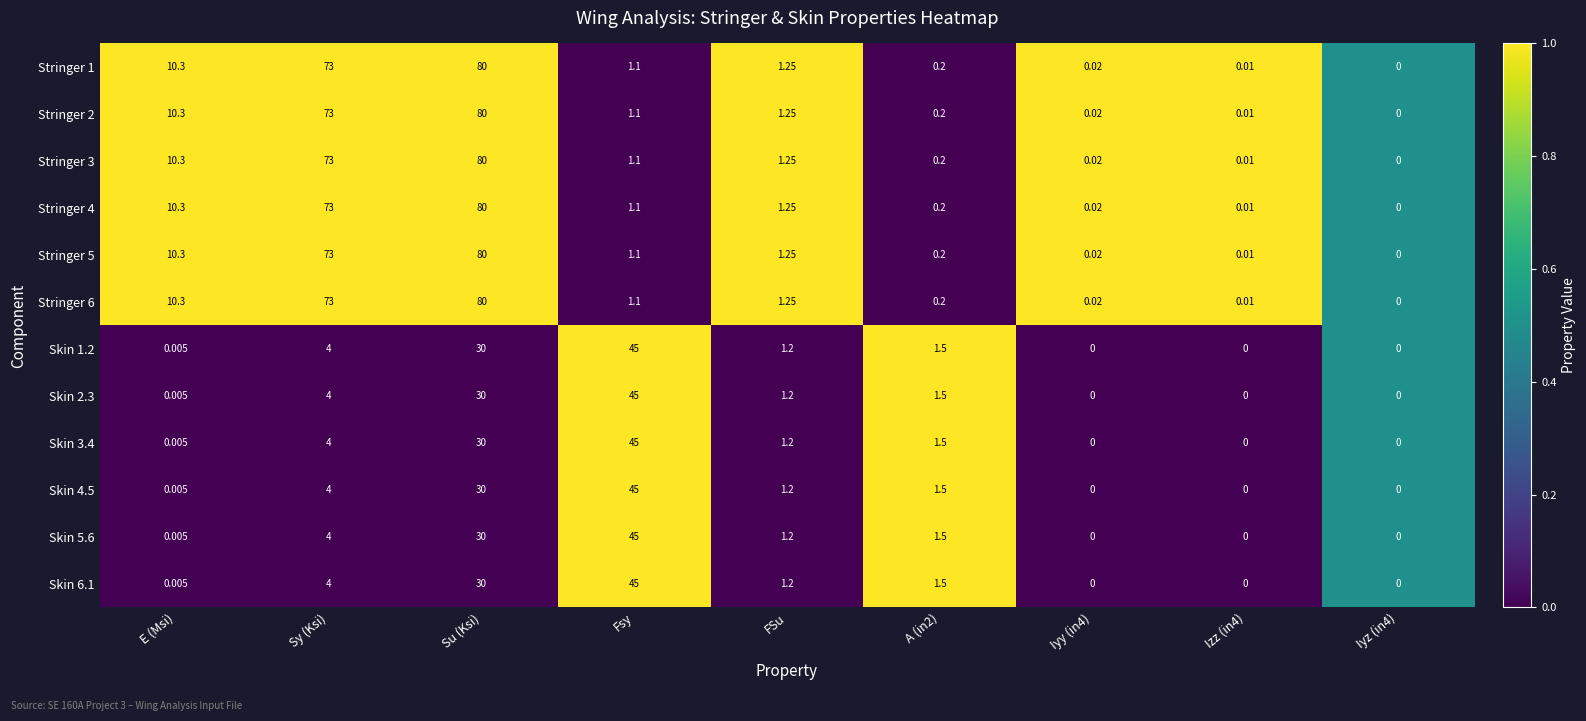

Is the value of Stringer 4 at Sy (Ksi) greater than the value of Skin 5.6 at Su (Ksi)?

Yes